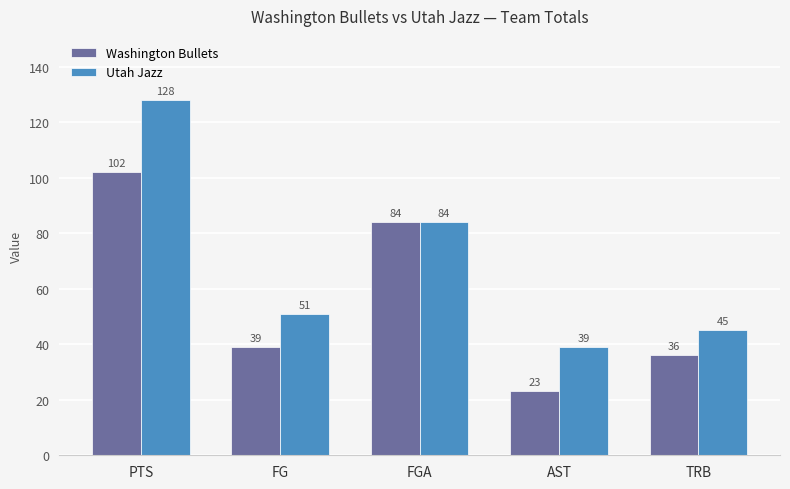

What is the maximum value shown in the chart?

128